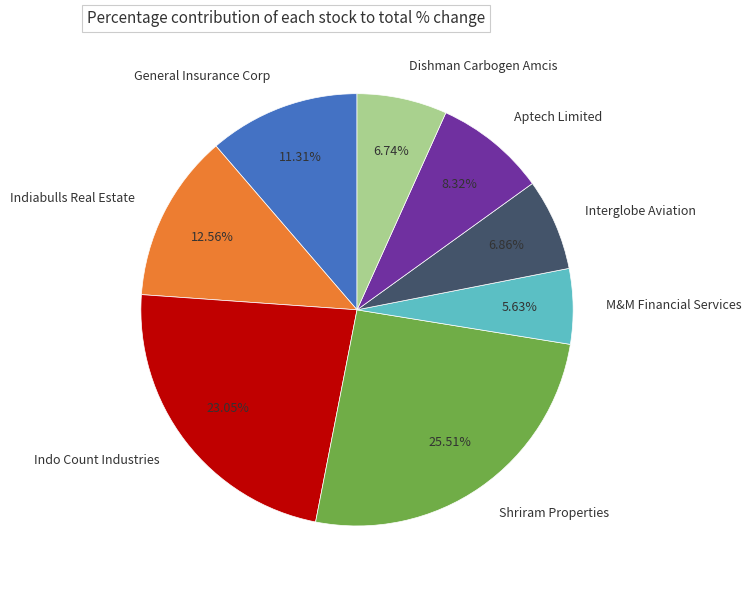

Count the number of slices in the pie.

8